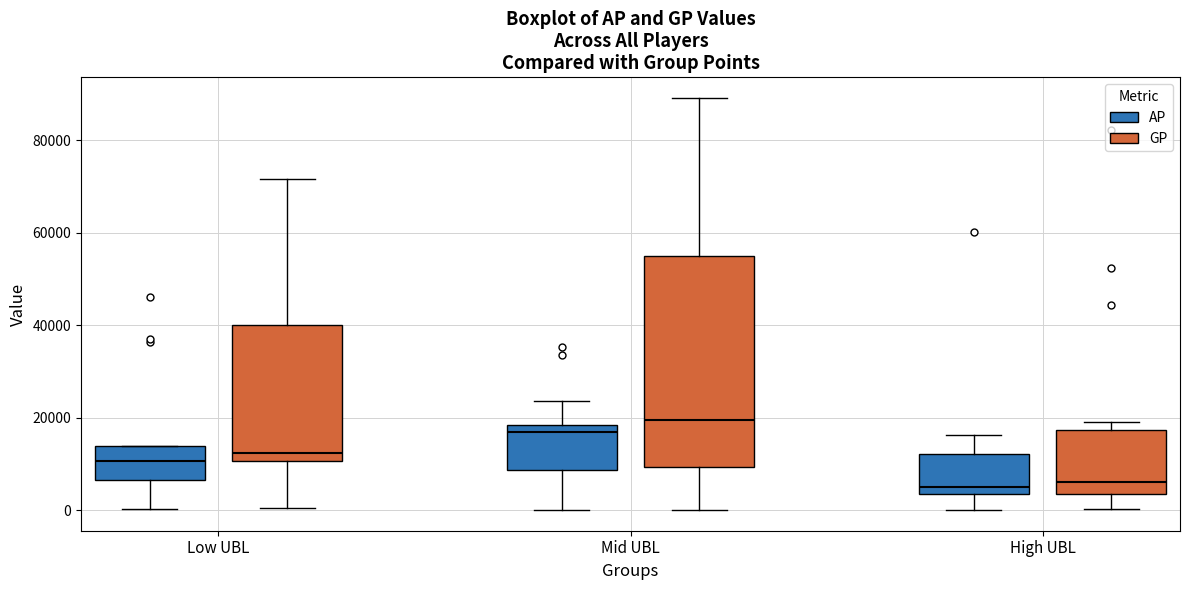

Which box's median line is the highest?

Mid UBL (GP)